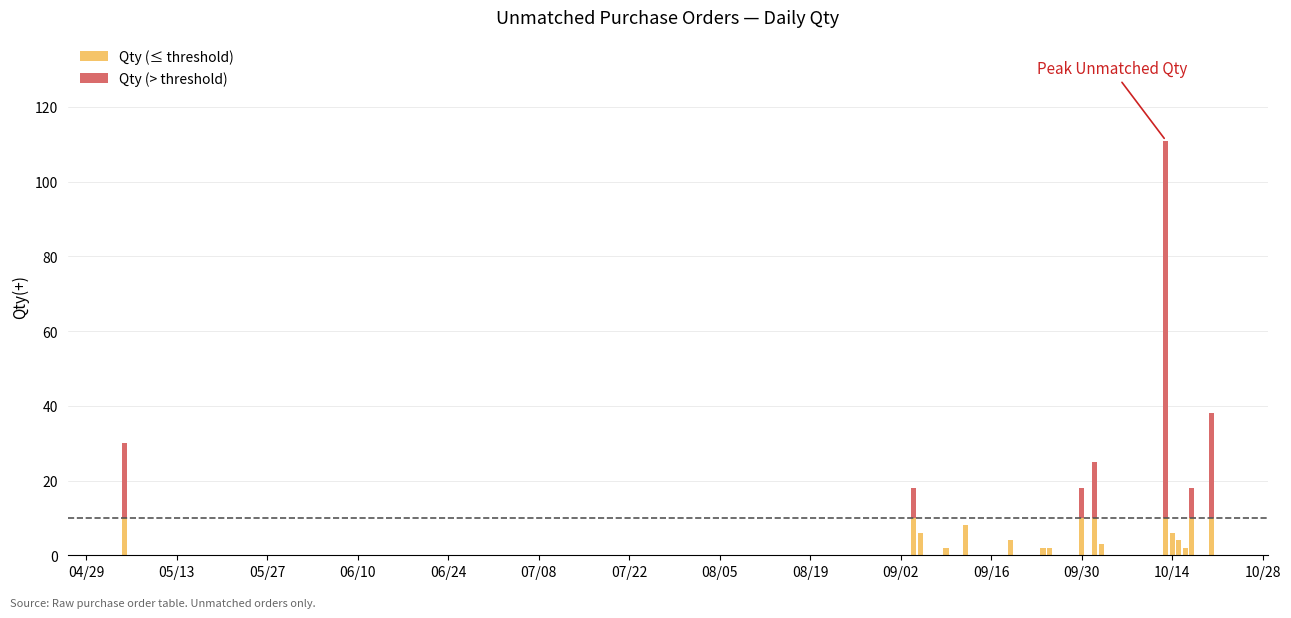

What is the highest value of the Qty (≤ threshold) series?

10